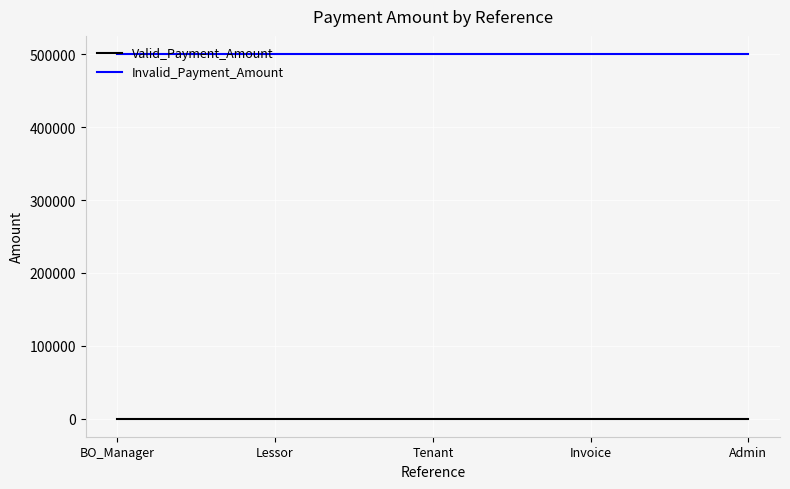

True or false: Valid_Payment_Amount and Invalid_Payment_Amount intersect in this chart.

False